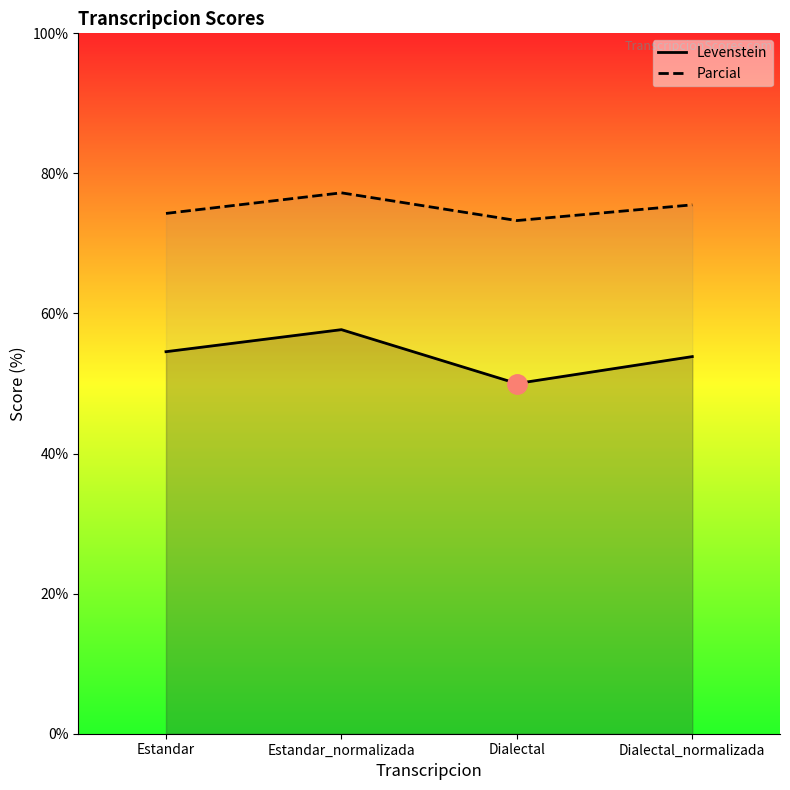

What is the label of the 4th point from the left?

Dialectal_normalizada